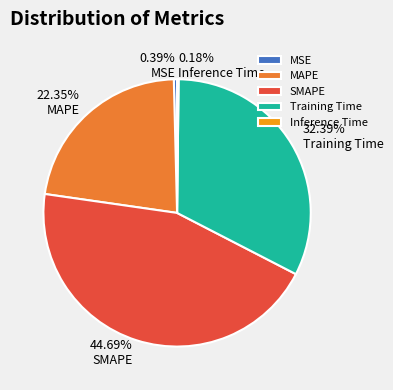

Between Training Time and MAPE, which is larger?

Training Time